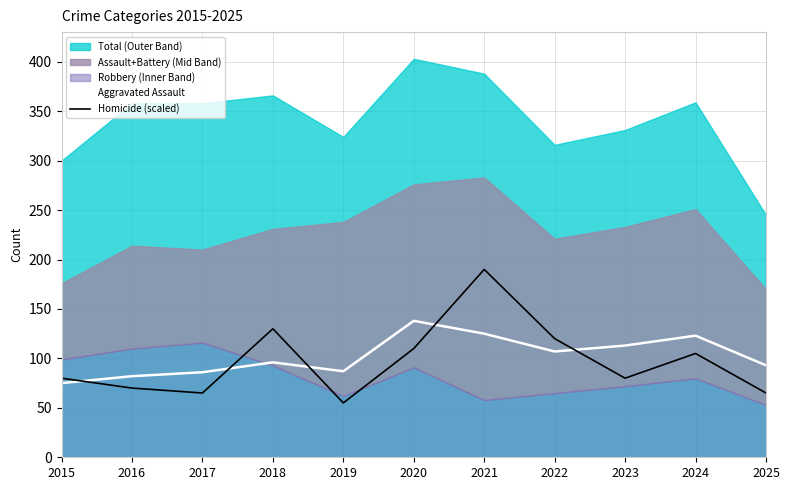

How many data points in Homicide (scaled) are above 80?

5